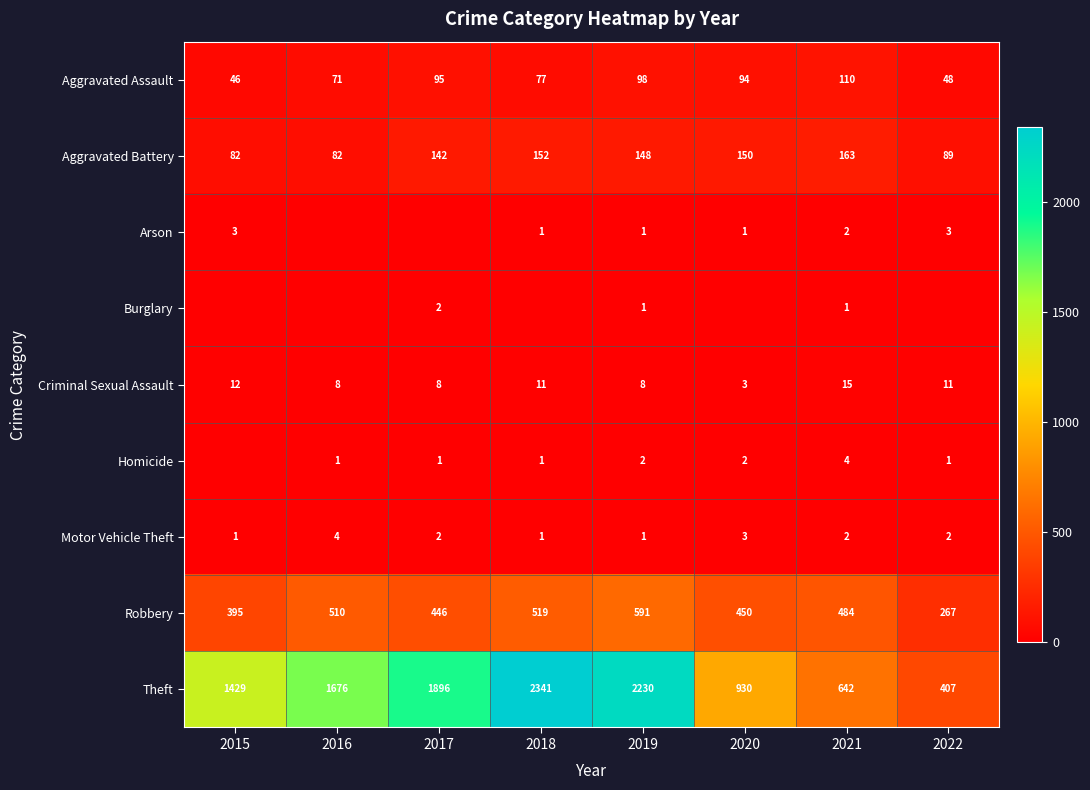

Is the value of Robbery at 2015 greater than the value of Theft at 2022?

No